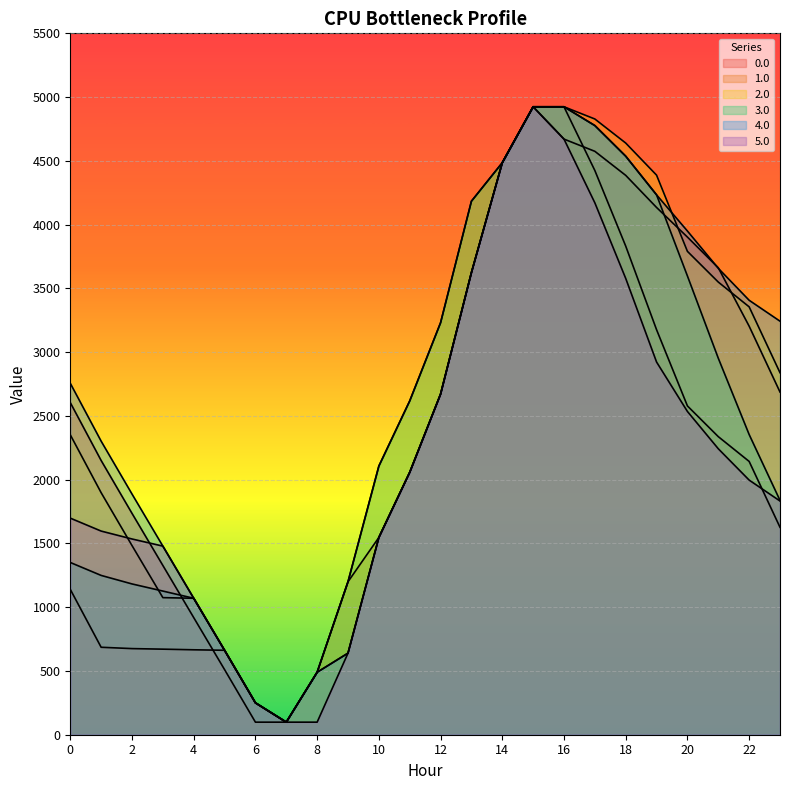

Does the chart display data point markers on the line(s)?

No